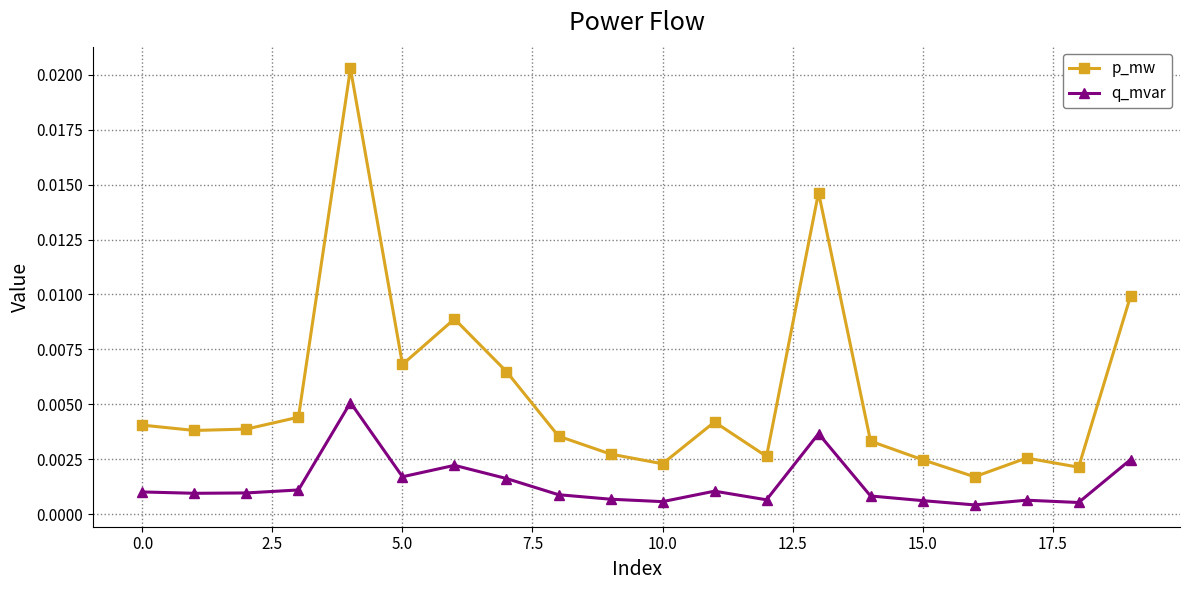

Which series has the widest spread of values?

p_mw